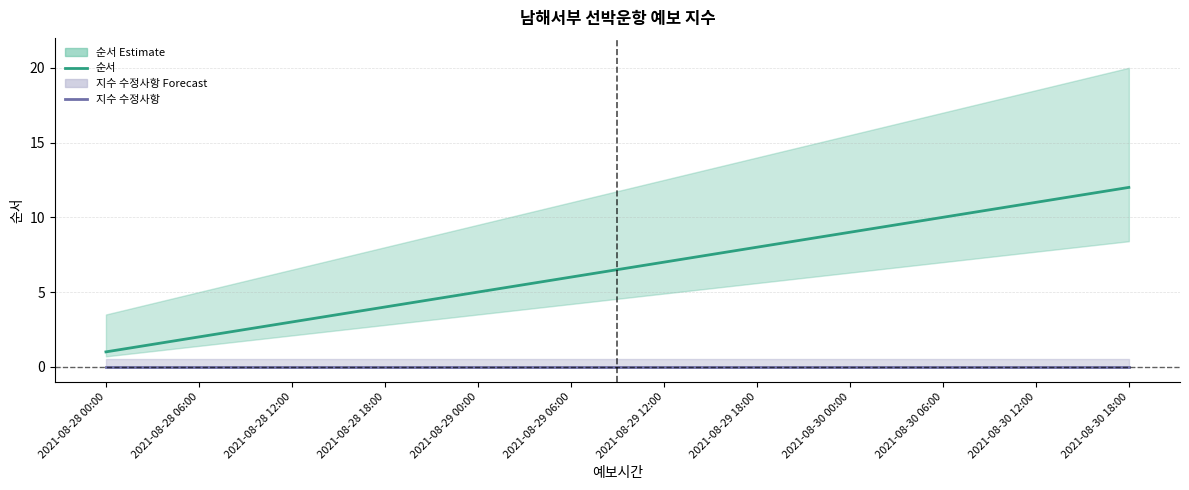

True or false: 지수 수정사항 and 순서 intersect in this chart.

False